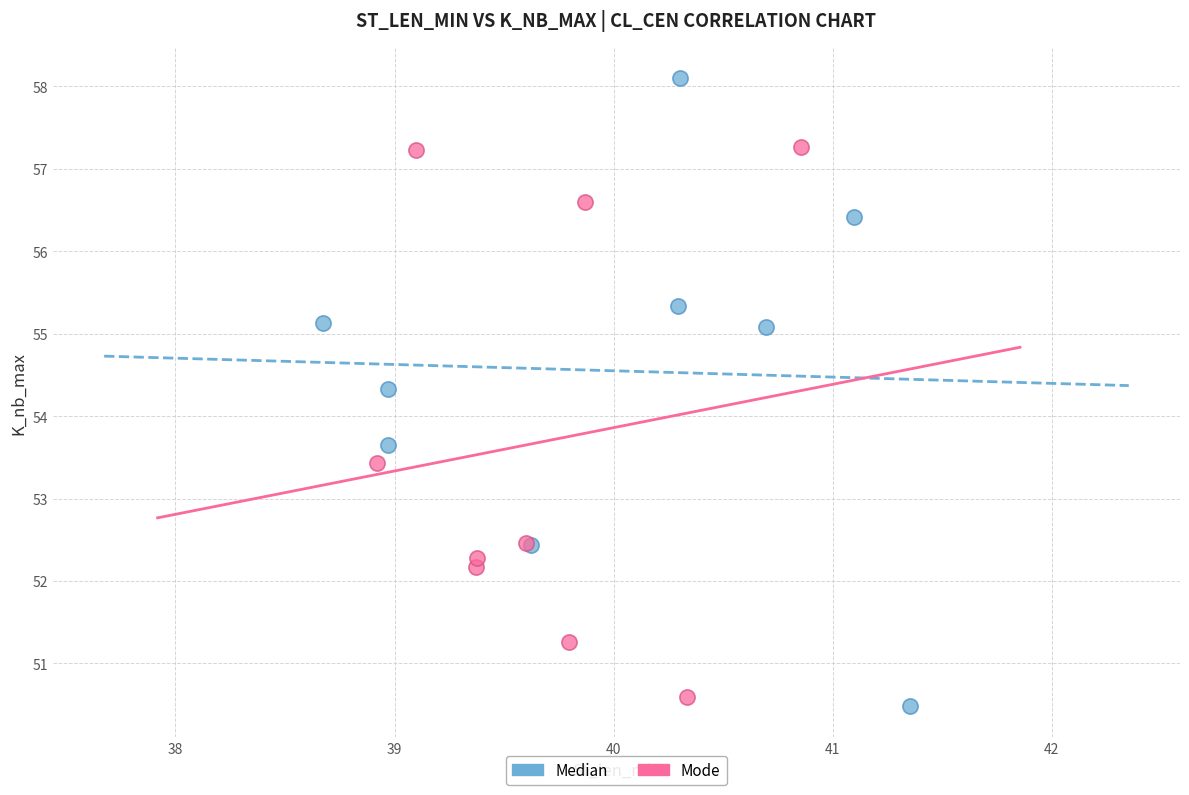

Which series contains the highest Y value?

Median